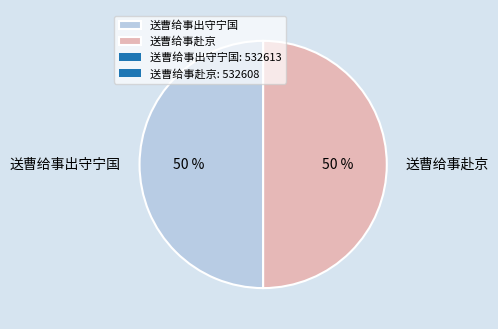

Is the sum of 送曹给事出守宁国 and 送曹给事赴京 greater than half?

Yes